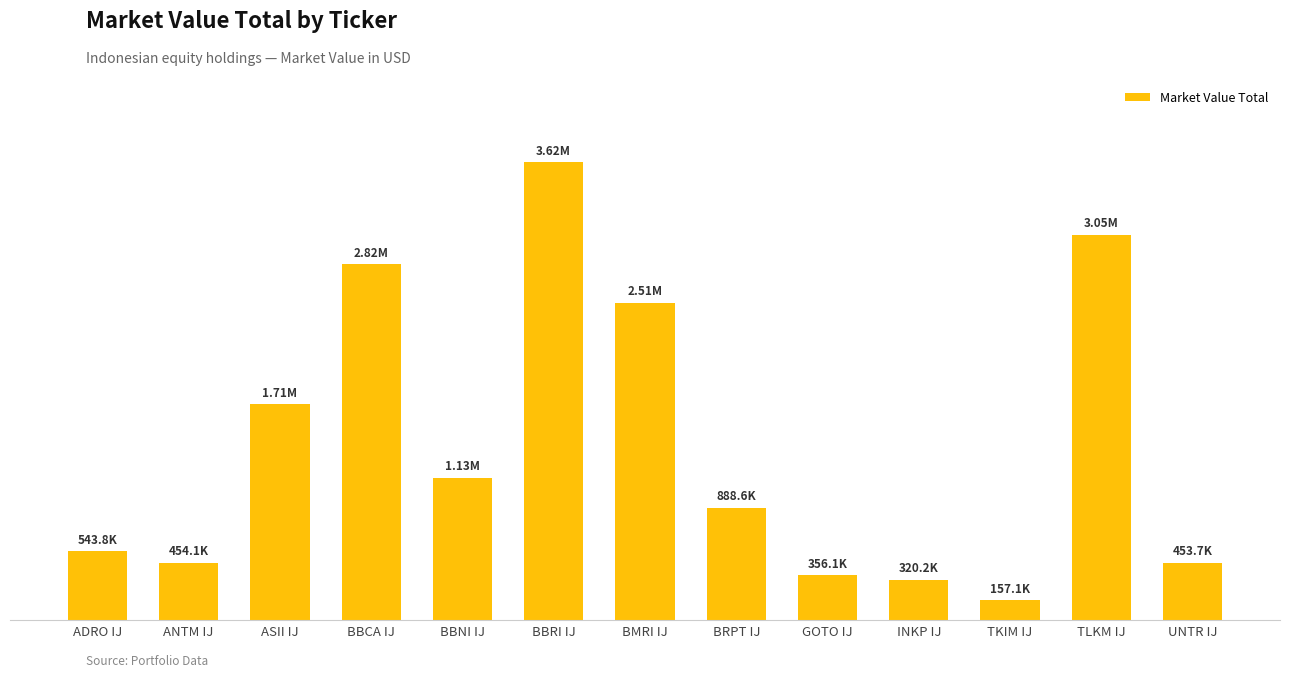

Are the bars horizontal?

No